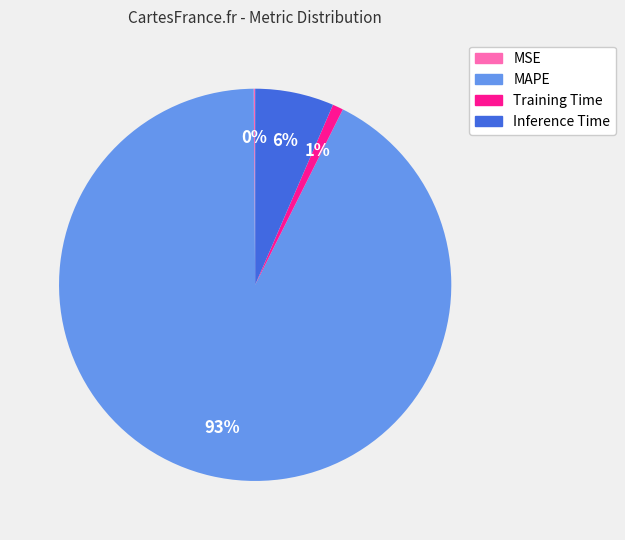

To the nearest percent, what percentage of the pie is Inference Time?

6%